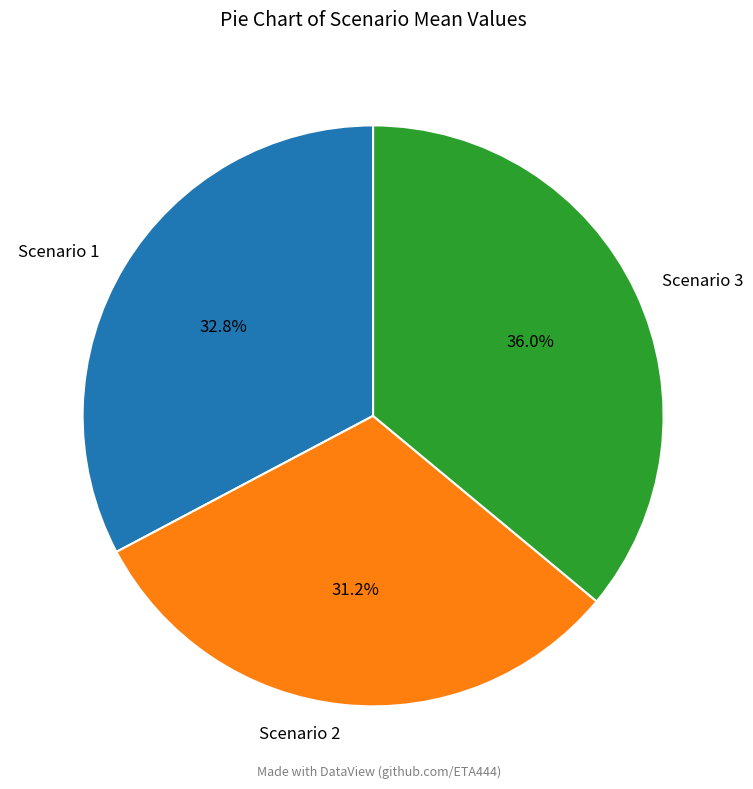

True or false: Scenario 1 accounts for 47% of the total.

False